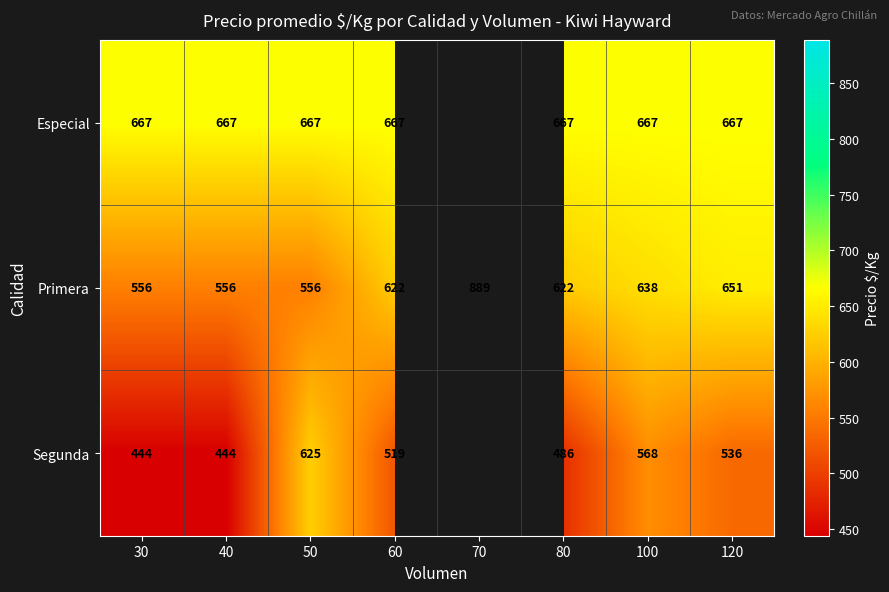

Which has a higher value, 80 or 40?

80